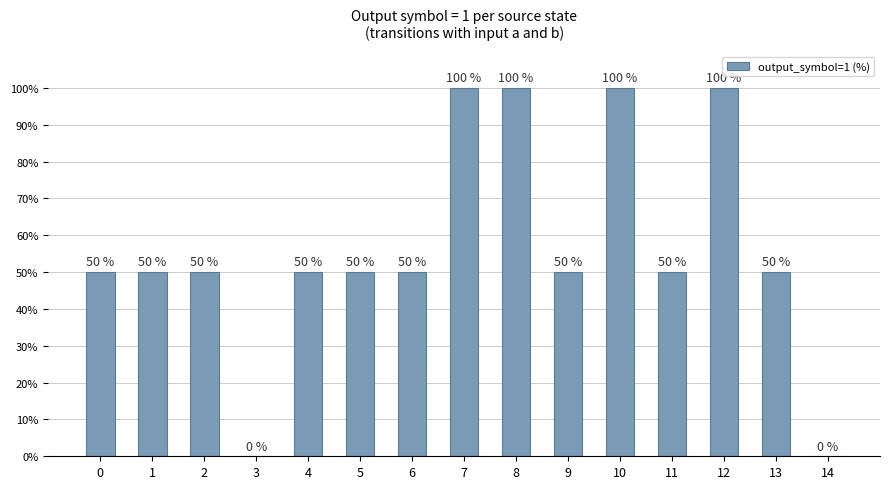

Count the number of categories in the chart.

15